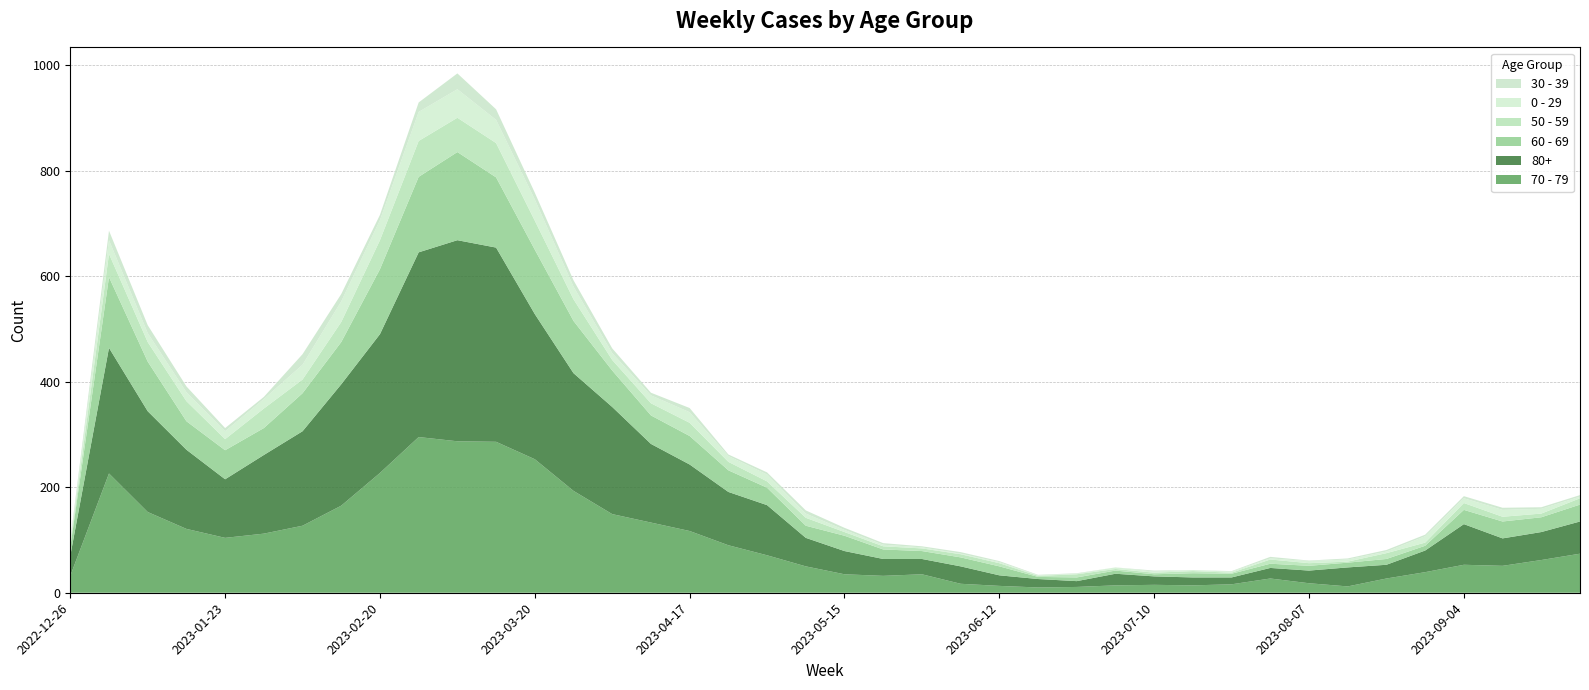

Reading left to right, transcribe all the data shown in this chart.

70 - 79: 2022-12-26=32	2023-01-02=226	2023-01-09=153	2023-01-16=121	2023-01-23=104	2023-01-30=112	2023-02-06=127	2023-02-13=165	2023-02-20=227	2023-02-27=295	2023-03-06=287	2023-03-13=286	2023-03-20=253	2023-03-27=193	2023-04-03=149	2023-04-10=133	2023-04-17=117	2023-04-24=90	2023-05-01=71	2023-05-08=50	2023-05-15=35	2023-05-22=32	2023-05-29=35	2023-06-05=17	2023-06-12=13	2023-06-19=10	2023-06-26=11	2023-07-03=14	2023-07-10=15	2023-07-17=14	2023-07-24=16	2023-07-31=27	2023-08-07=18	2023-08-14=12	2023-08-21=27	2023-08-28=39	2023-09-04=53	2023-09-11=51	2023-09-18=62	2023-09-25=74
80+: 2022-12-26=38	2023-01-02=238	2023-01-09=191	2023-01-16=150	2023-01-23=111	2023-01-30=149	2023-02-06=179	2023-02-13=230	2023-02-20=263	2023-02-27=350	2023-03-06=381	2023-03-13=368	2023-03-20=275	2023-03-27=223	2023-04-03=203	2023-04-10=149	2023-04-17=126	2023-04-24=101	2023-05-01=95	2023-05-08=54	2023-05-15=44	2023-05-22=32	2023-05-29=29	2023-06-05=33	2023-06-12=20	2023-06-19=16	2023-06-26=11	2023-07-03=22	2023-07-10=16	2023-07-17=15	2023-07-24=13	2023-07-31=20	2023-08-07=24	2023-08-14=36	2023-08-21=26	2023-08-28=41	2023-09-04=77	2023-09-11=52	2023-09-18=53	2023-09-25=61
60 - 69: 2022-12-26=16	2023-01-02=134	2023-01-09=94	2023-01-16=54	2023-01-23=55	2023-01-30=51	2023-02-06=72	2023-02-13=80	2023-02-20=123	2023-02-27=143	2023-03-06=167	2023-03-13=133	2023-03-20=122	2023-03-27=99	2023-04-03=69	2023-04-10=54	2023-04-17=54	2023-04-24=41	2023-05-01=33	2023-05-08=23	2023-05-15=29	2023-05-22=18	2023-05-29=15	2023-06-05=17	2023-06-12=17	2023-06-19=4	2023-06-26=7	2023-07-03=6	2023-07-10=4	2023-07-17=8	2023-07-24=7	2023-07-31=8	2023-08-07=9	2023-08-14=9	2023-08-21=11	2023-08-28=9	2023-09-04=27	2023-09-11=32	2023-09-18=28	2023-09-25=32
50 - 59: 2022-12-26=5	2023-01-02=44	2023-01-09=37	2023-01-16=38	2023-01-23=21	2023-01-30=37	2023-02-06=26	2023-02-13=38	2023-02-20=55	2023-02-27=68	2023-03-06=65	2023-03-13=65	2023-03-20=55	2023-03-27=41	2023-04-03=20	2023-04-10=23	2023-04-17=25	2023-04-24=16	2023-05-01=12	2023-05-08=15	2023-05-15=7	2023-05-22=6	2023-05-29=5	2023-06-05=6	2023-06-12=6	2023-06-19=2	2023-06-26=6	2023-07-03=3	2023-07-10=3	2023-07-17=4	2023-07-24=2	2023-07-31=8	2023-08-07=5	2023-08-14=2	2023-08-21=11	2023-08-28=6	2023-09-04=13	2023-09-11=9	2023-09-18=7	2023-09-25=12
0 - 29: 2022-12-26=4	2023-01-02=26	2023-01-09=17	2023-01-16=17	2023-01-23=15	2023-01-30=18	2023-02-06=28	2023-02-13=39	2023-02-20=38	2023-02-27=55	2023-03-06=54	2023-03-13=44	2023-03-20=40	2023-03-27=24	2023-04-03=13	2023-04-10=15	2023-04-17=20	2023-04-24=11	2023-05-01=13	2023-05-08=8	2023-05-15=4	2023-05-22=3	2023-05-29=2	2023-06-05=1	2023-06-12=2	2023-06-19=1	2023-06-26=1	2023-07-03=3	2023-07-10=2	2023-07-17=2	2023-07-24=2	2023-07-31=2	2023-08-07=4	2023-08-14=4	2023-08-21=3	2023-08-28=12	2023-09-04=9	2023-09-11=13	2023-09-18=9	2023-09-25=3
30 - 39: 2022-12-26=5	2023-01-02=18	2023-01-09=15	2023-01-16=11	2023-01-23=6	2023-01-30=4	2023-02-06=20	2023-02-13=14	2023-02-20=10	2023-02-27=18	2023-03-06=30	2023-03-13=20	2023-03-20=13	2023-03-27=12	2023-04-03=9	2023-04-10=5	2023-04-17=8	2023-04-24=3	2023-05-01=4	2023-05-08=6	2023-05-15=4	2023-05-22=3	2023-05-29=2	2023-06-05=3	2023-06-12=2	2023-06-19=1	2023-06-26=1	2023-07-03=0	2023-07-10=2	2023-07-17=0	2023-07-24=1	2023-07-31=3	2023-08-07=1	2023-08-14=2	2023-08-21=3	2023-08-28=3	2023-09-04=4	2023-09-11=4	2023-09-18=3	2023-09-25=3